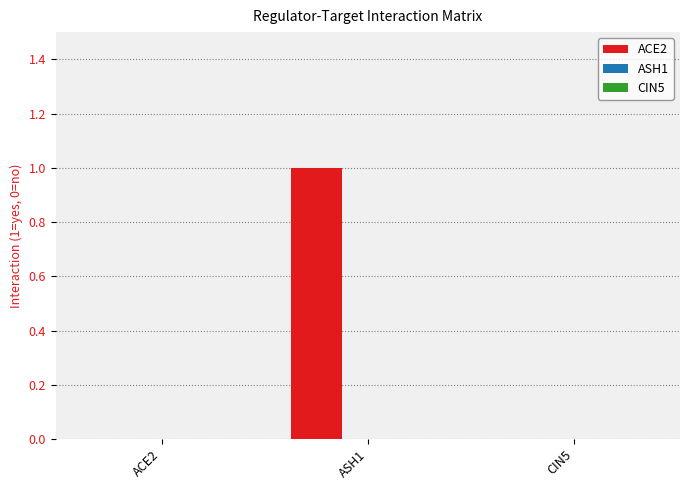

The chart shows a value of 1 at ASH1. True or false?

True